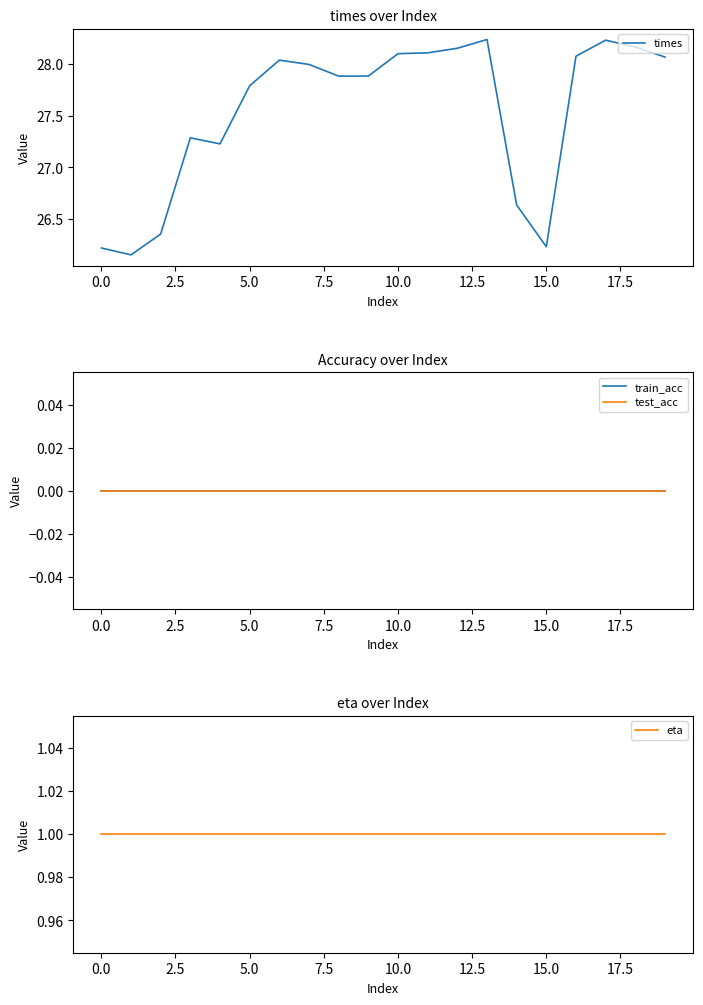

What is the label of the 5th point from the right?

15